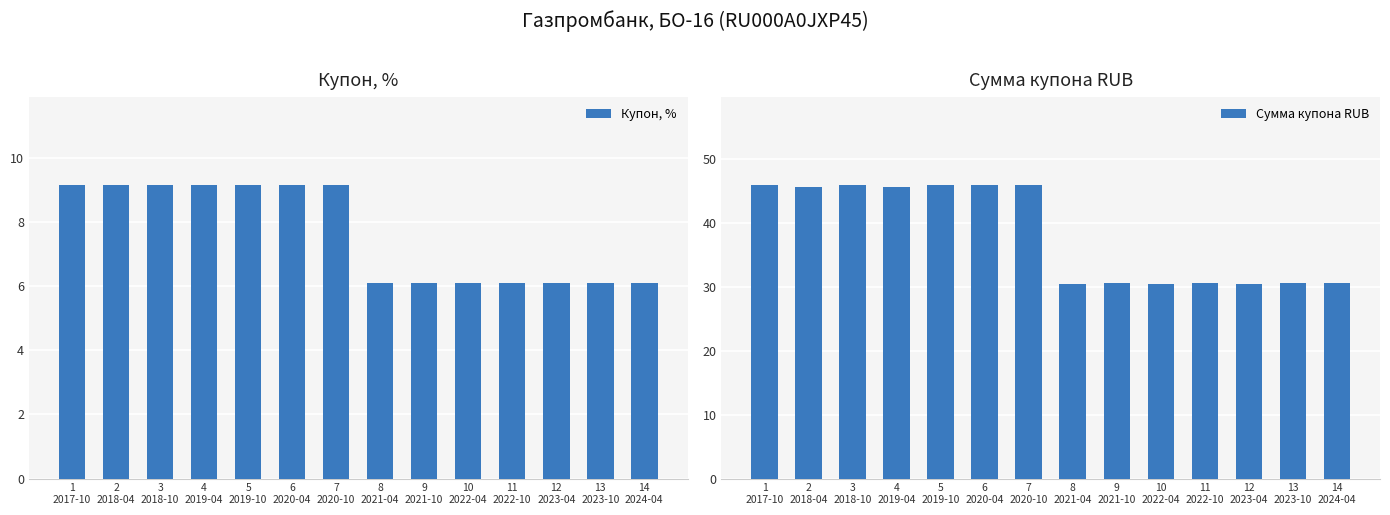

At which category is the sum across all series the highest?

1
2017-10